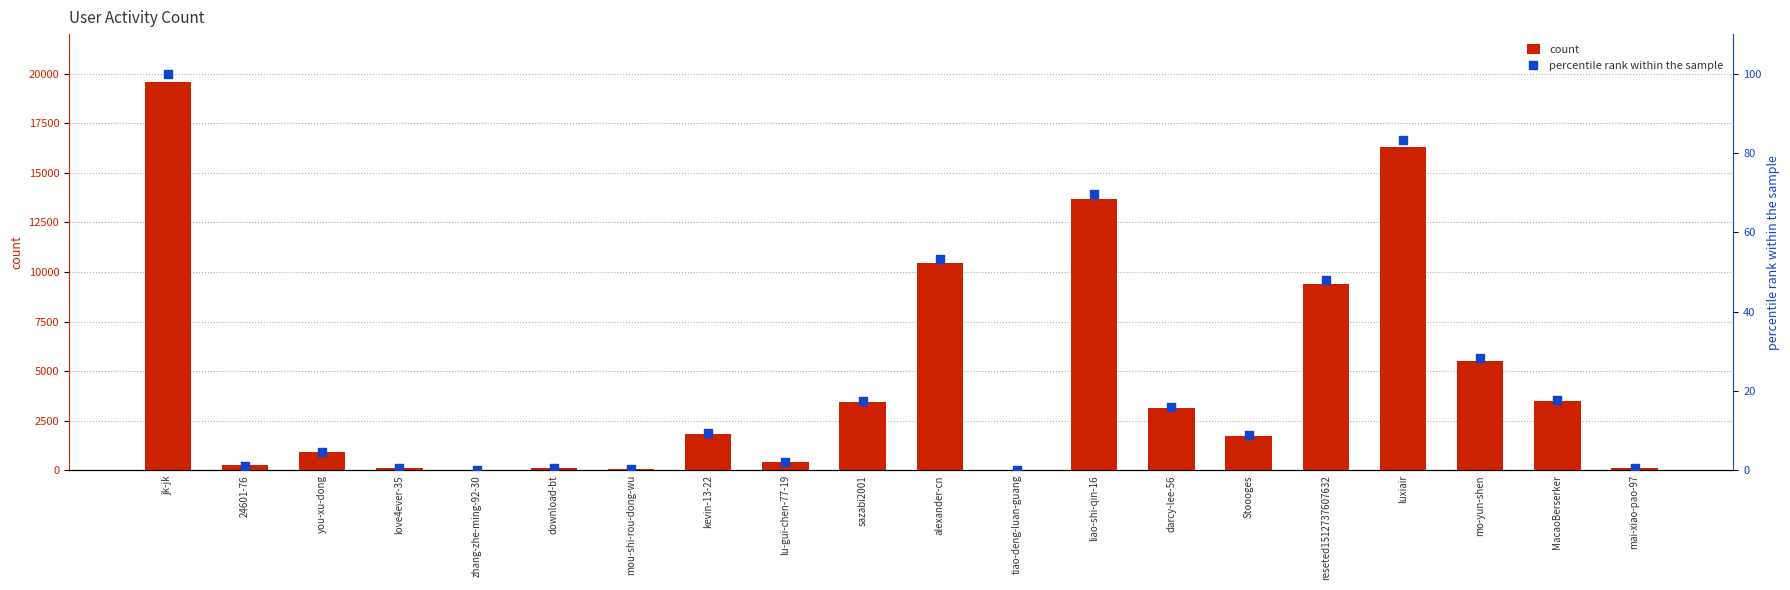

Which series has the largest total across all categories?

count